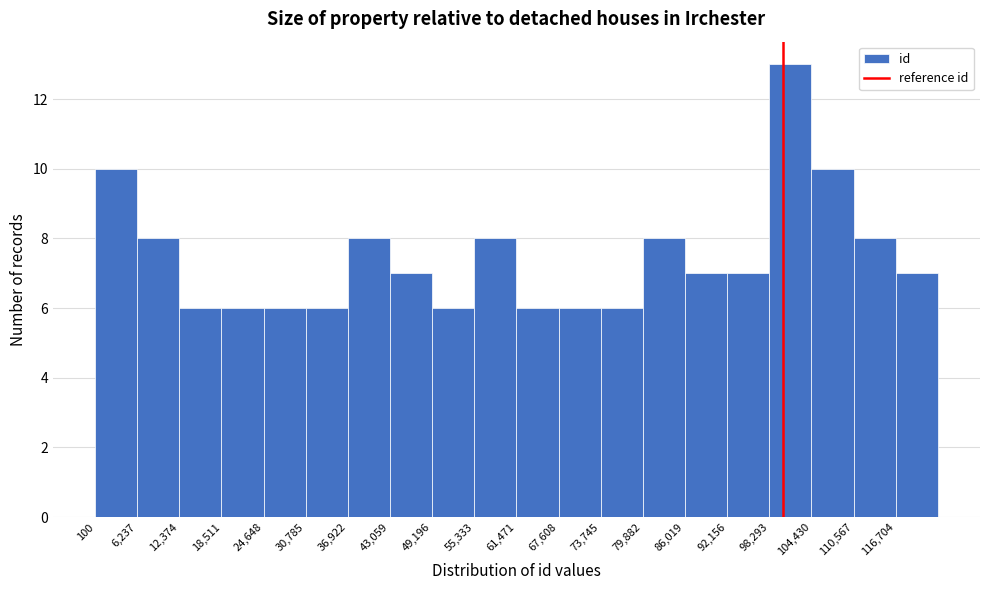

Which range on the x-axis has the tallest bar?

98000 to 104000